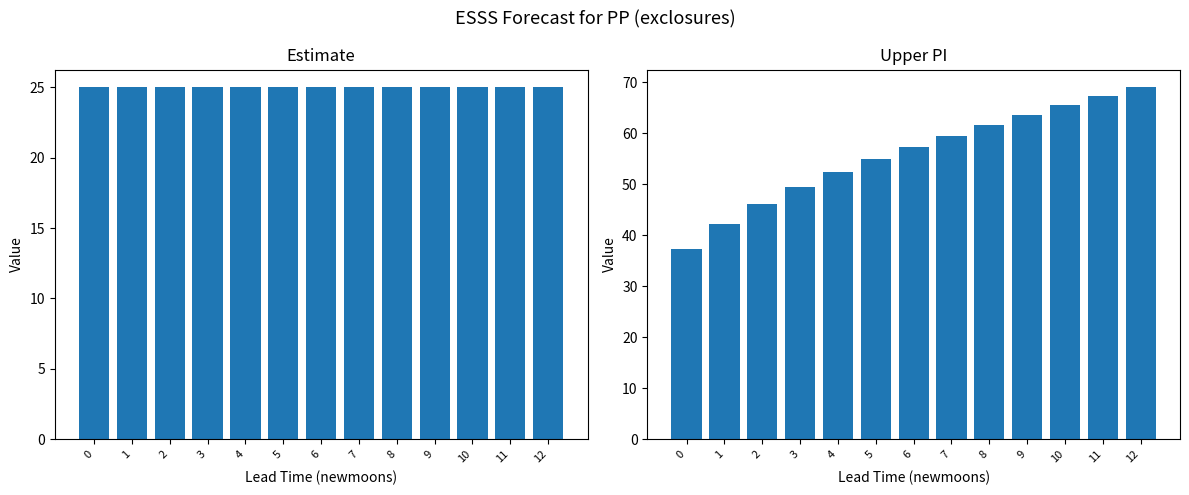

Reading left to right, list all the values displayed in this chart.

estimate: 25.0	25.0	25.0	25.0	25.0	25.0	25.0	25.0	25.0	25.0	25.0	25.0	25.0
upper_pi: 37.2	42.3	46.1	49.4	52.3	54.9	57.3	59.5	61.6	63.6	65.5	67.3	69.0